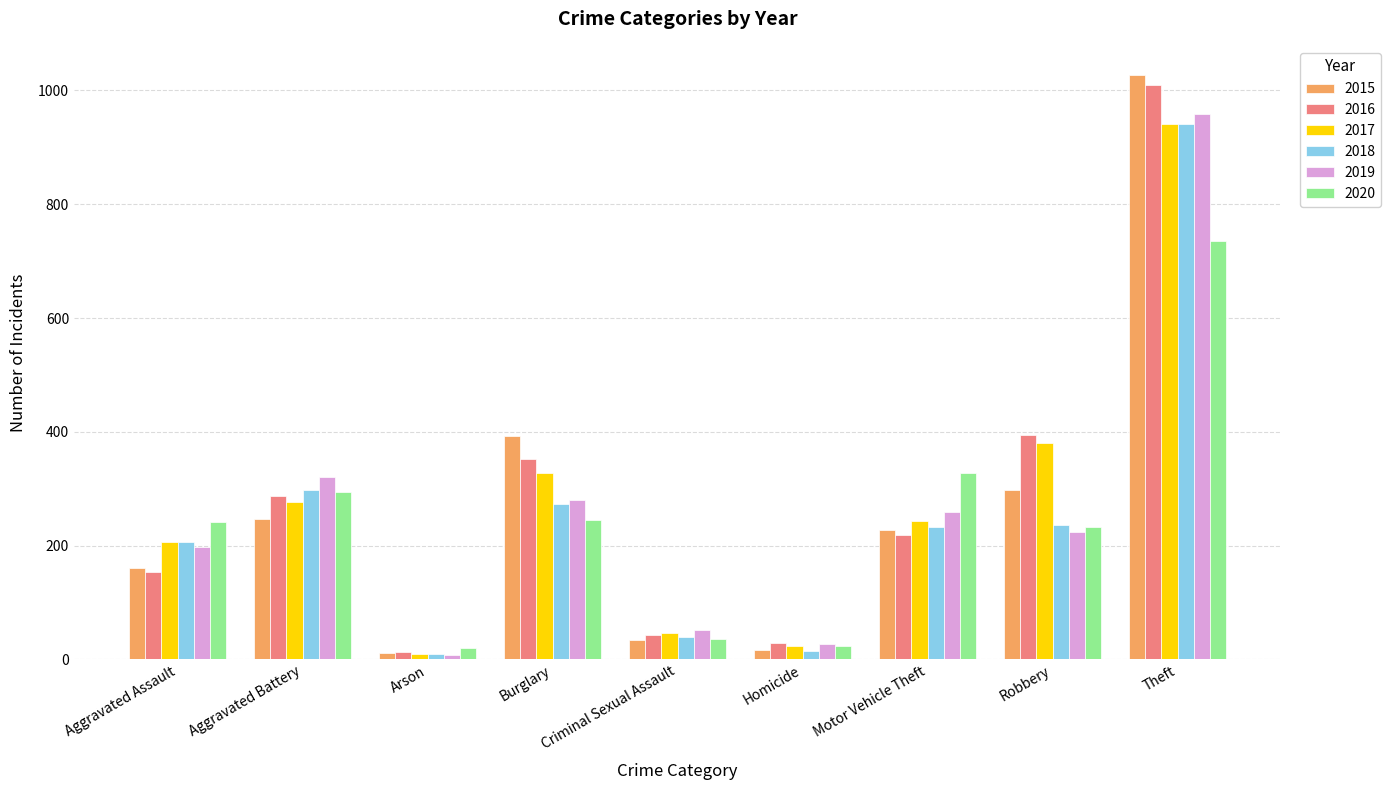

The value of 2017 at Aggravated Battery is 148. True or false?

False